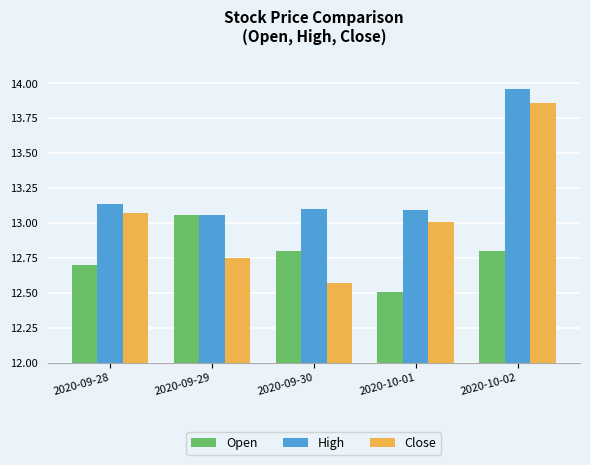

Which series has the largest range (max minus min)?

Close